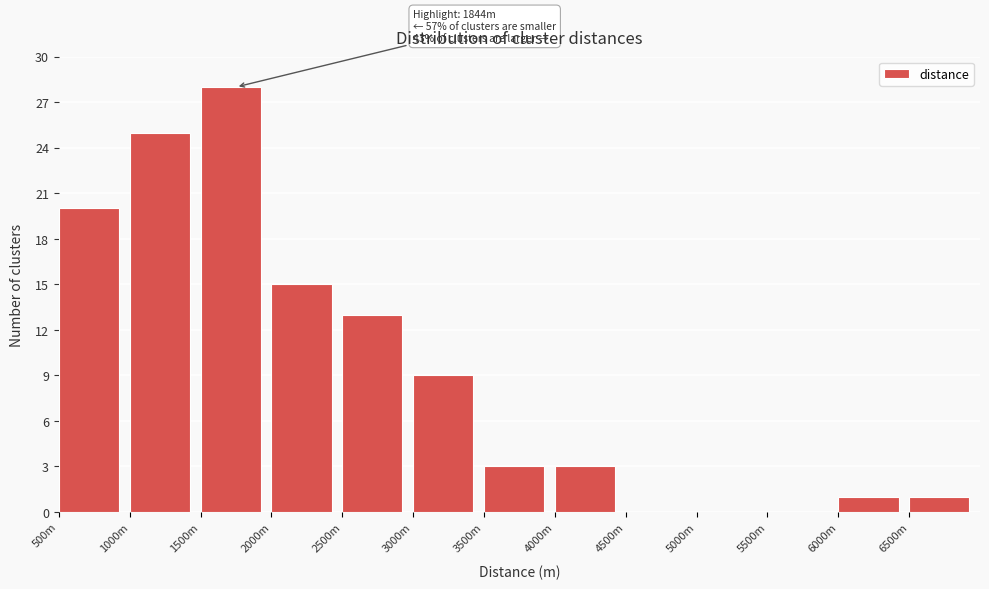

Reading left to right, transcribe all the data shown in this chart.

500m=20	1000m=25	1500m=28	2000m=15	2500m=13	3000m=9	3500m=3	4000m=3	4500m=0	5000m=0	5500m=0	6000m=1	6500m=1